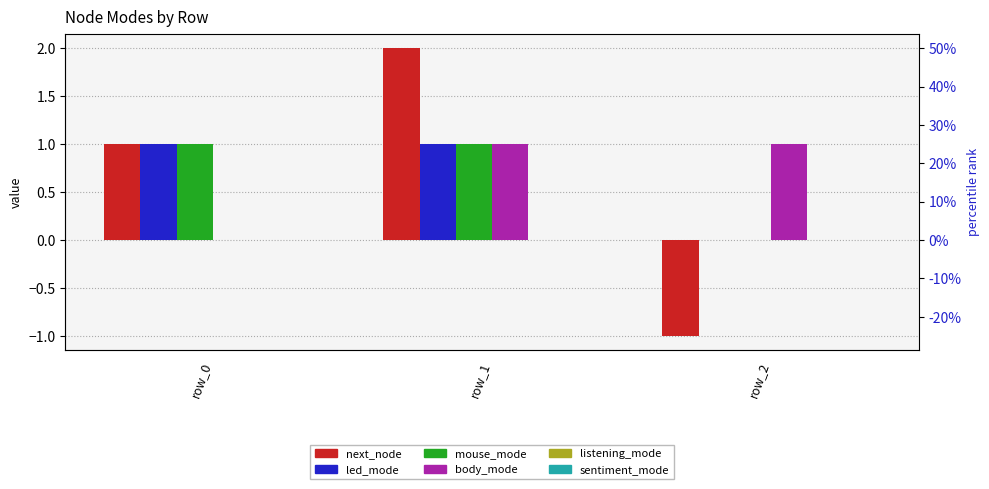

The led_mode series shows 0 at row_2. True or false?

False